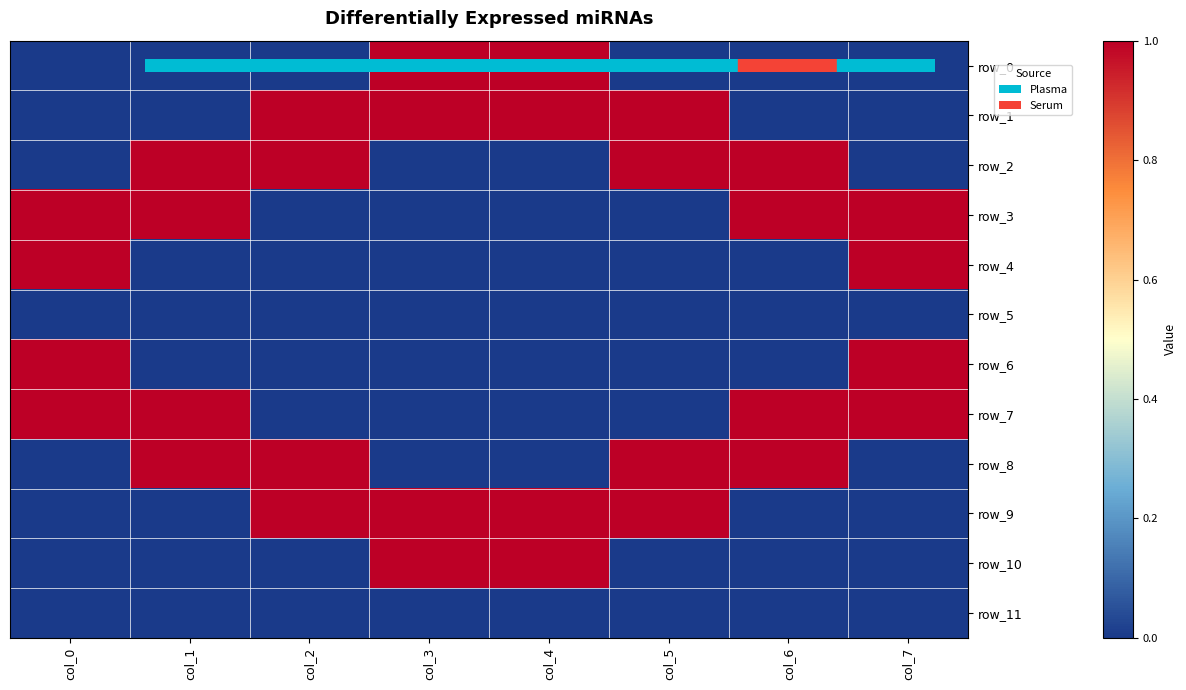

Reading left to right, what are all the values shown in this chart?

row_0: 0	0	0	1	1	0	0	0
row_1: 0	0	1	1	1	1	0	0
row_2: 0	1	1	0	0	1	1	0
row_3: 1	1	0	0	0	0	1	1
row_4: 1	0	0	0	0	0	0	1
row_5: 0	0	0	0	0	0	0	0
row_6: 1	0	0	0	0	0	0	1
row_7: 1	1	0	0	0	0	1	1
row_8: 0	1	1	0	0	1	1	0
row_9: 0	0	1	1	1	1	0	0
row_10: 0	0	0	1	1	0	0	0
row_11: 0	0	0	0	0	0	0	0